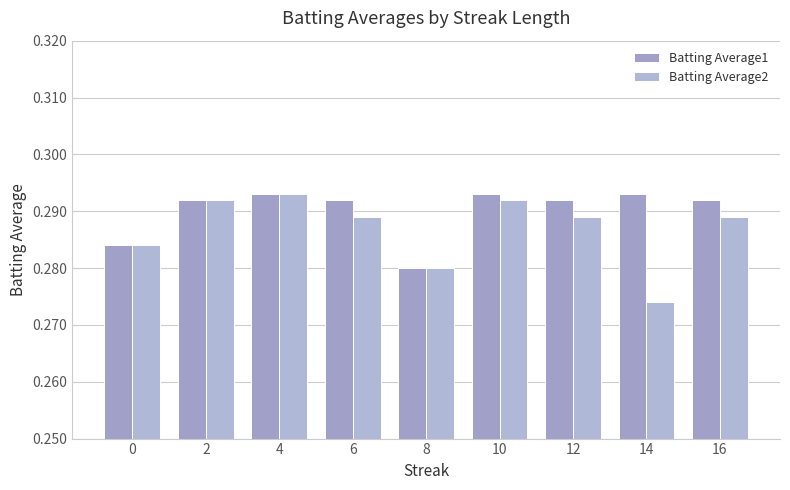

Count the number of categories in the chart.

9